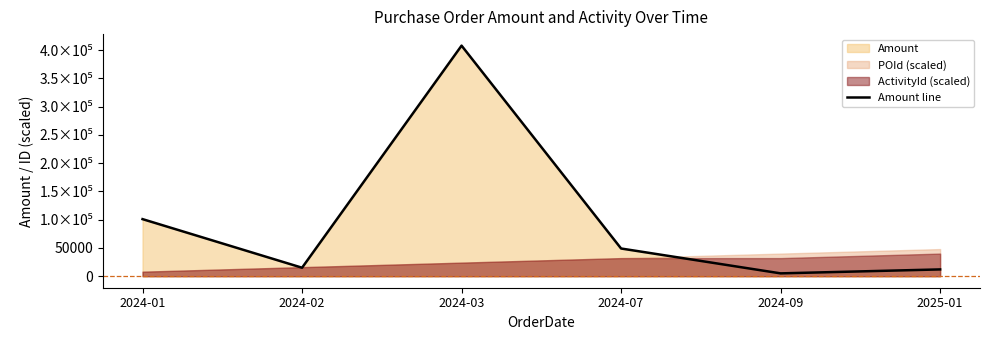

What position from the right is 2024-09?

2